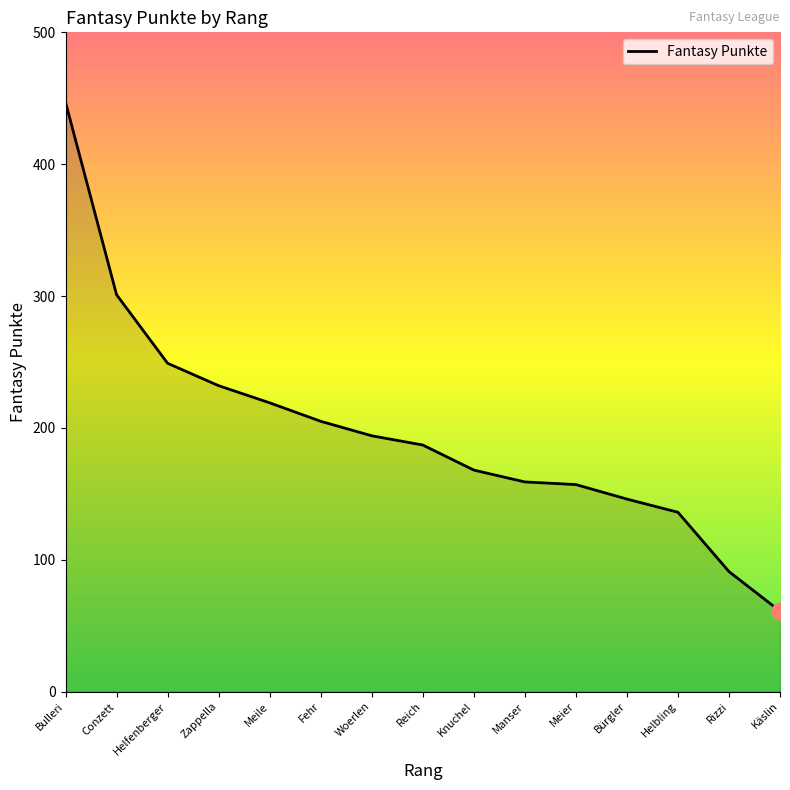

What is the minimum value shown in the chart?

61